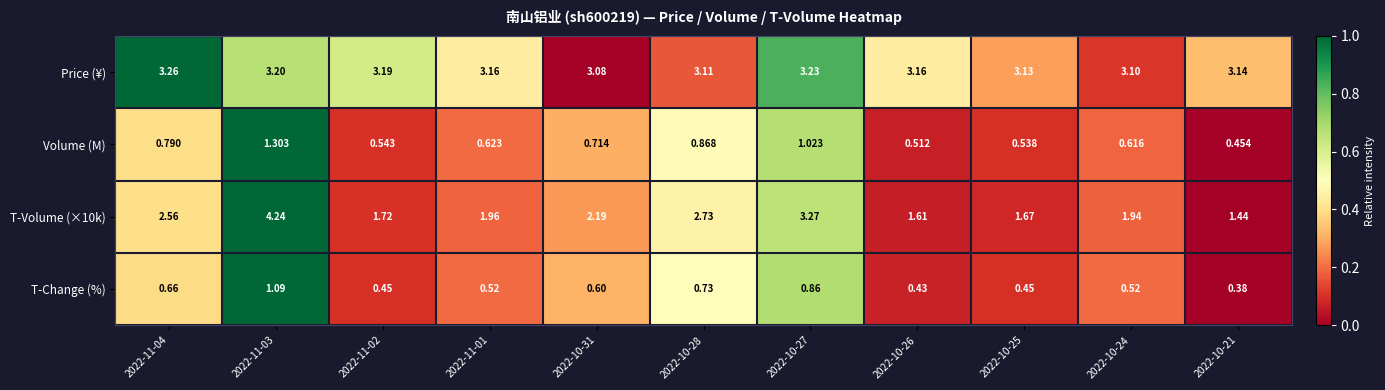

At 2022-10-27, list the series in order from smallest to largest.

T-Change (%), Volume (M), Price (¥), T-Volume (×10k)